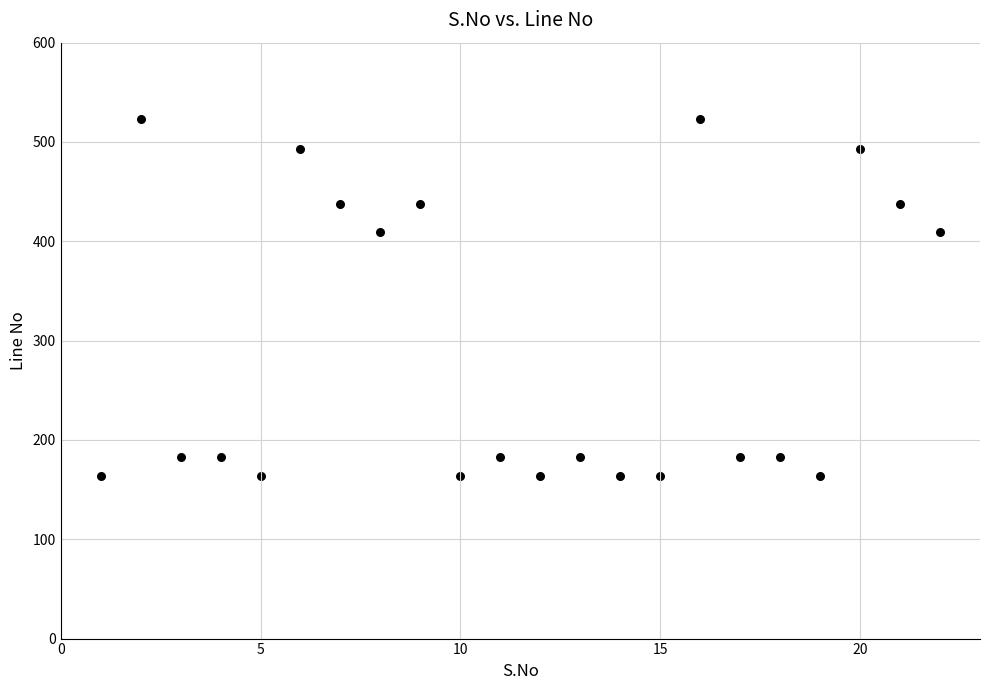

What is the range of X values (max minus min)?

21